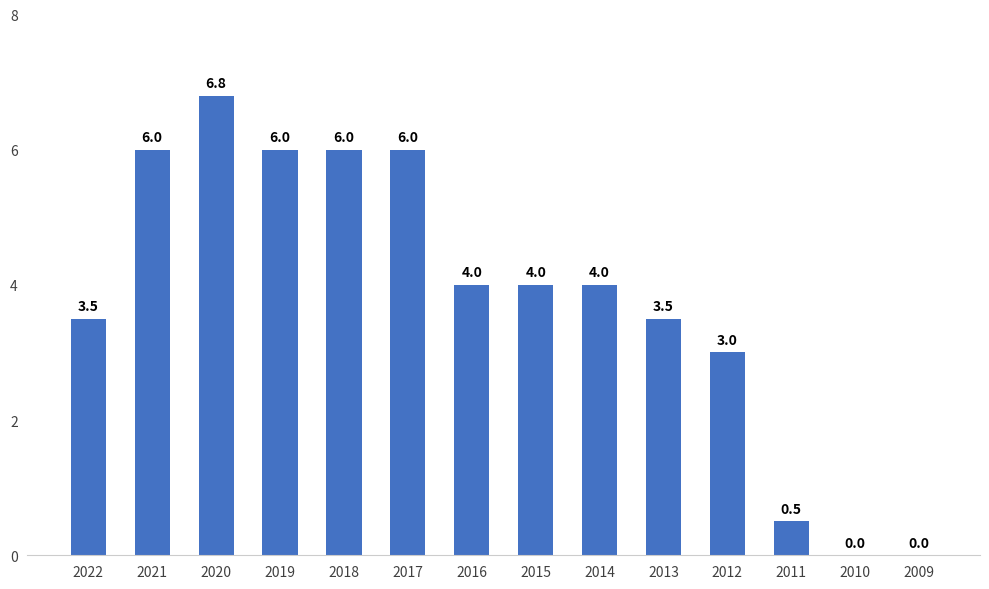

How many positive values are there?

12